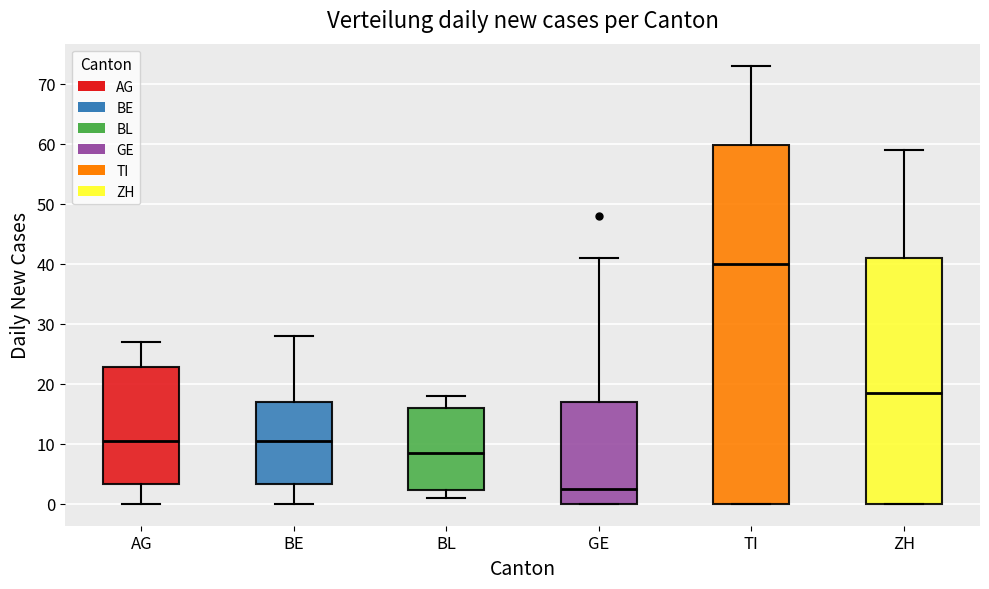

Reading left to right, transcribe this box plot: for each box, give where its median line is, the range the box spans, and where its two whiskers end, as read against the y-axis. The values are not printed on the chart, so give them approximately, as read against the axis.

AG: median 11, box 3 to 23, whiskers 0 to 27
BE: median 11, box 3 to 17, whiskers 0 to 28
BL: median 9, box 2 to 16, whiskers 1 to 18
GE: median 3, box 0 to 17, whiskers 0 to 41
TI: median 40, box 0 to 60, whiskers 0 to 73
ZH: median 19, box 0 to 41, whiskers 0 to 59